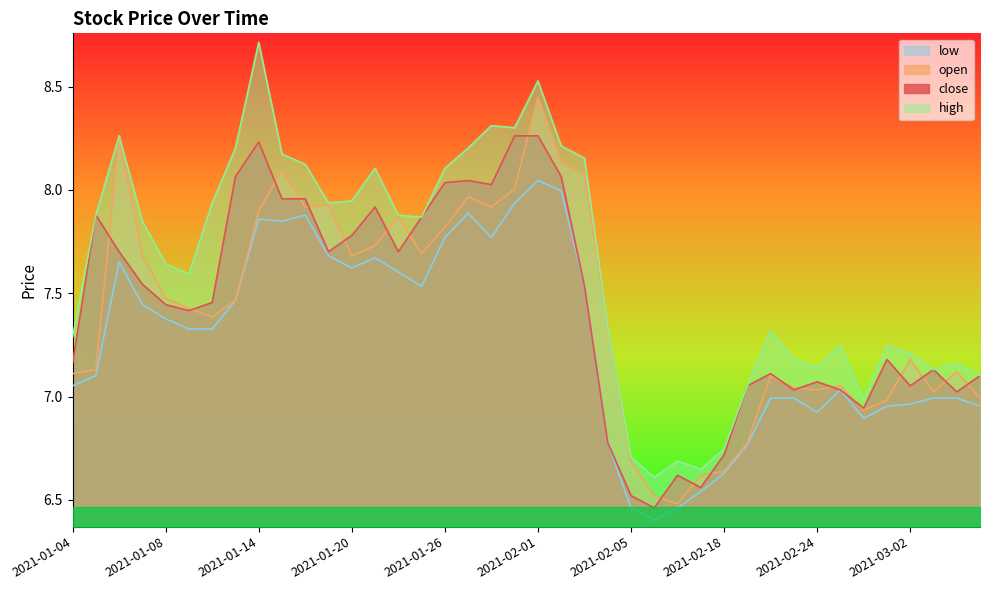

Which has a higher value, 2021-01-28 or 2021-01-06?

2021-01-28